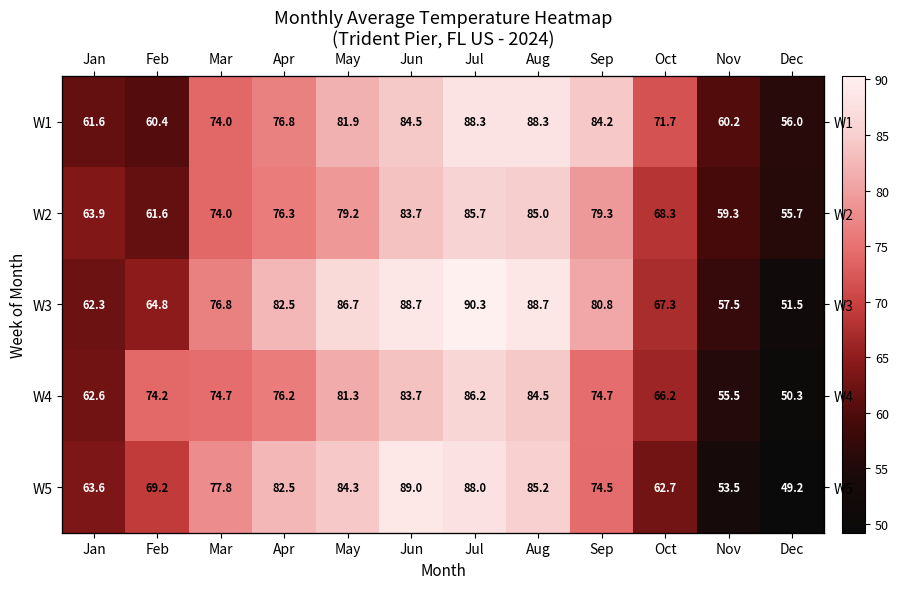

What is the maximum value shown in the chart?

90.3